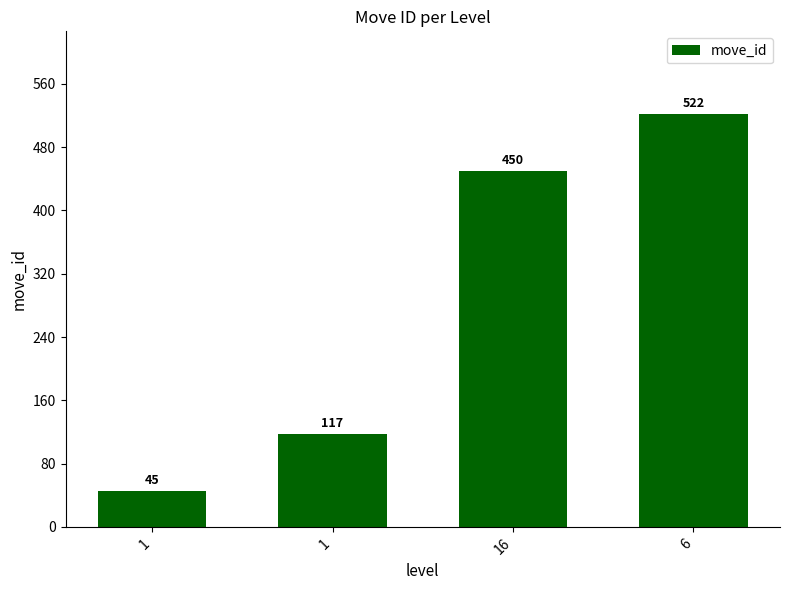

Reading right to left, transcribe all the data shown in this chart.

522	450	117	45